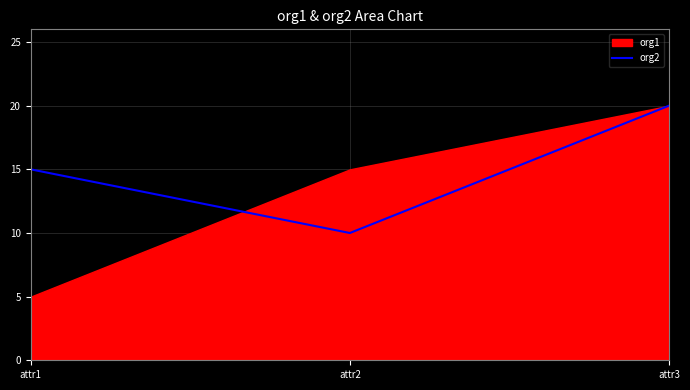

Which category has the lowest value in the org2 series?

attr2